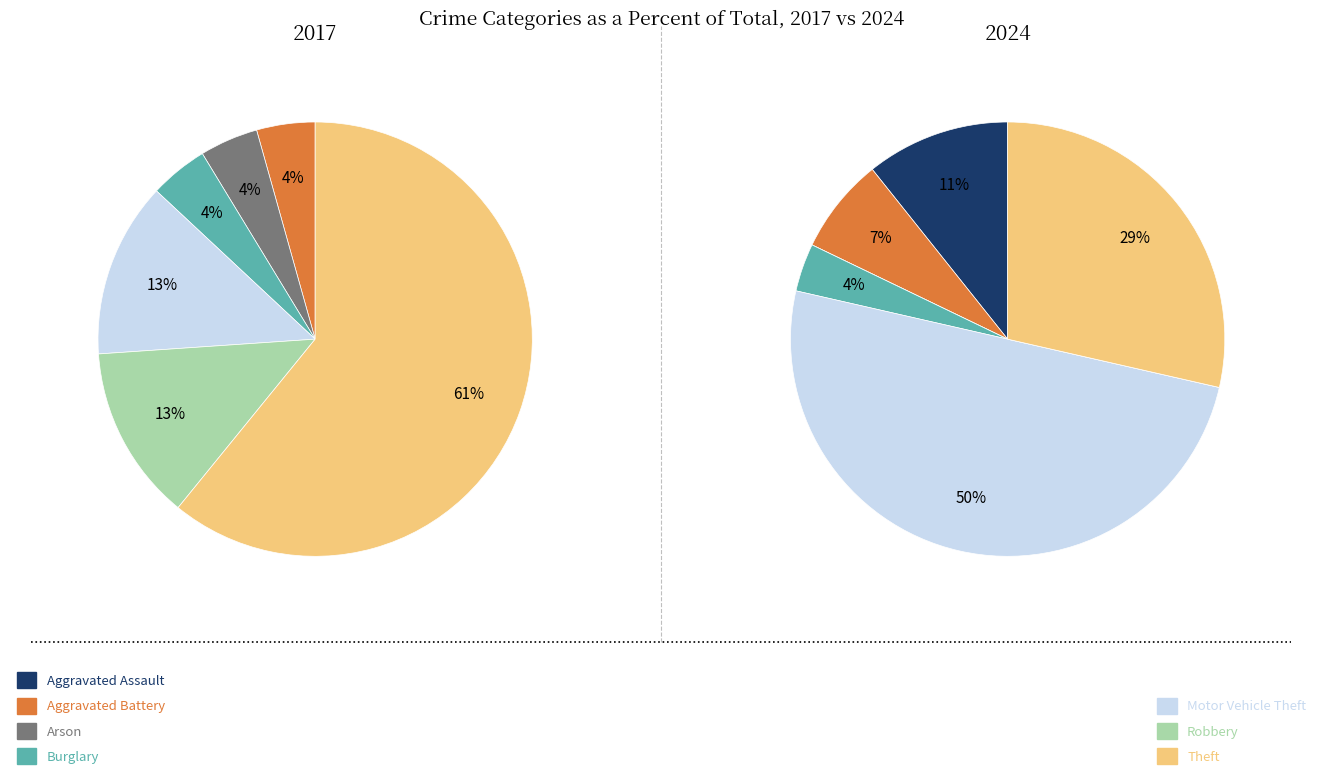

Does values_2017 represent more than half of the total?

No